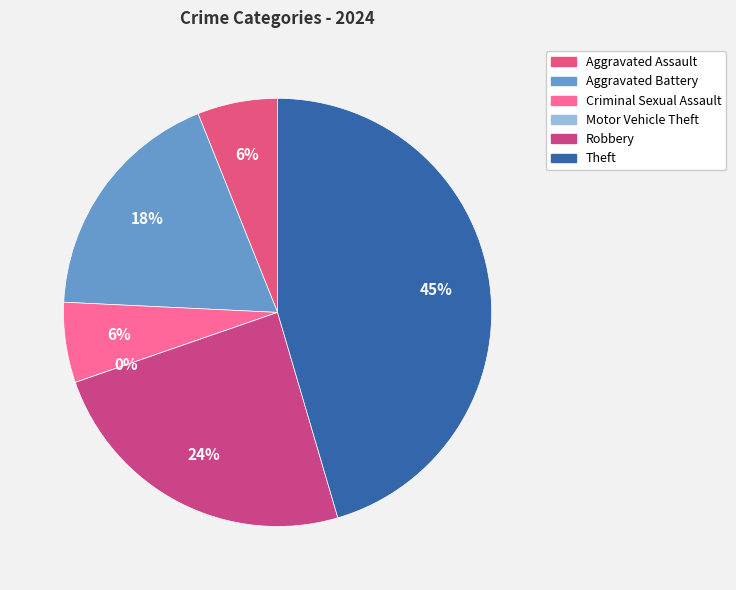

How many segments does this pie chart have?

6